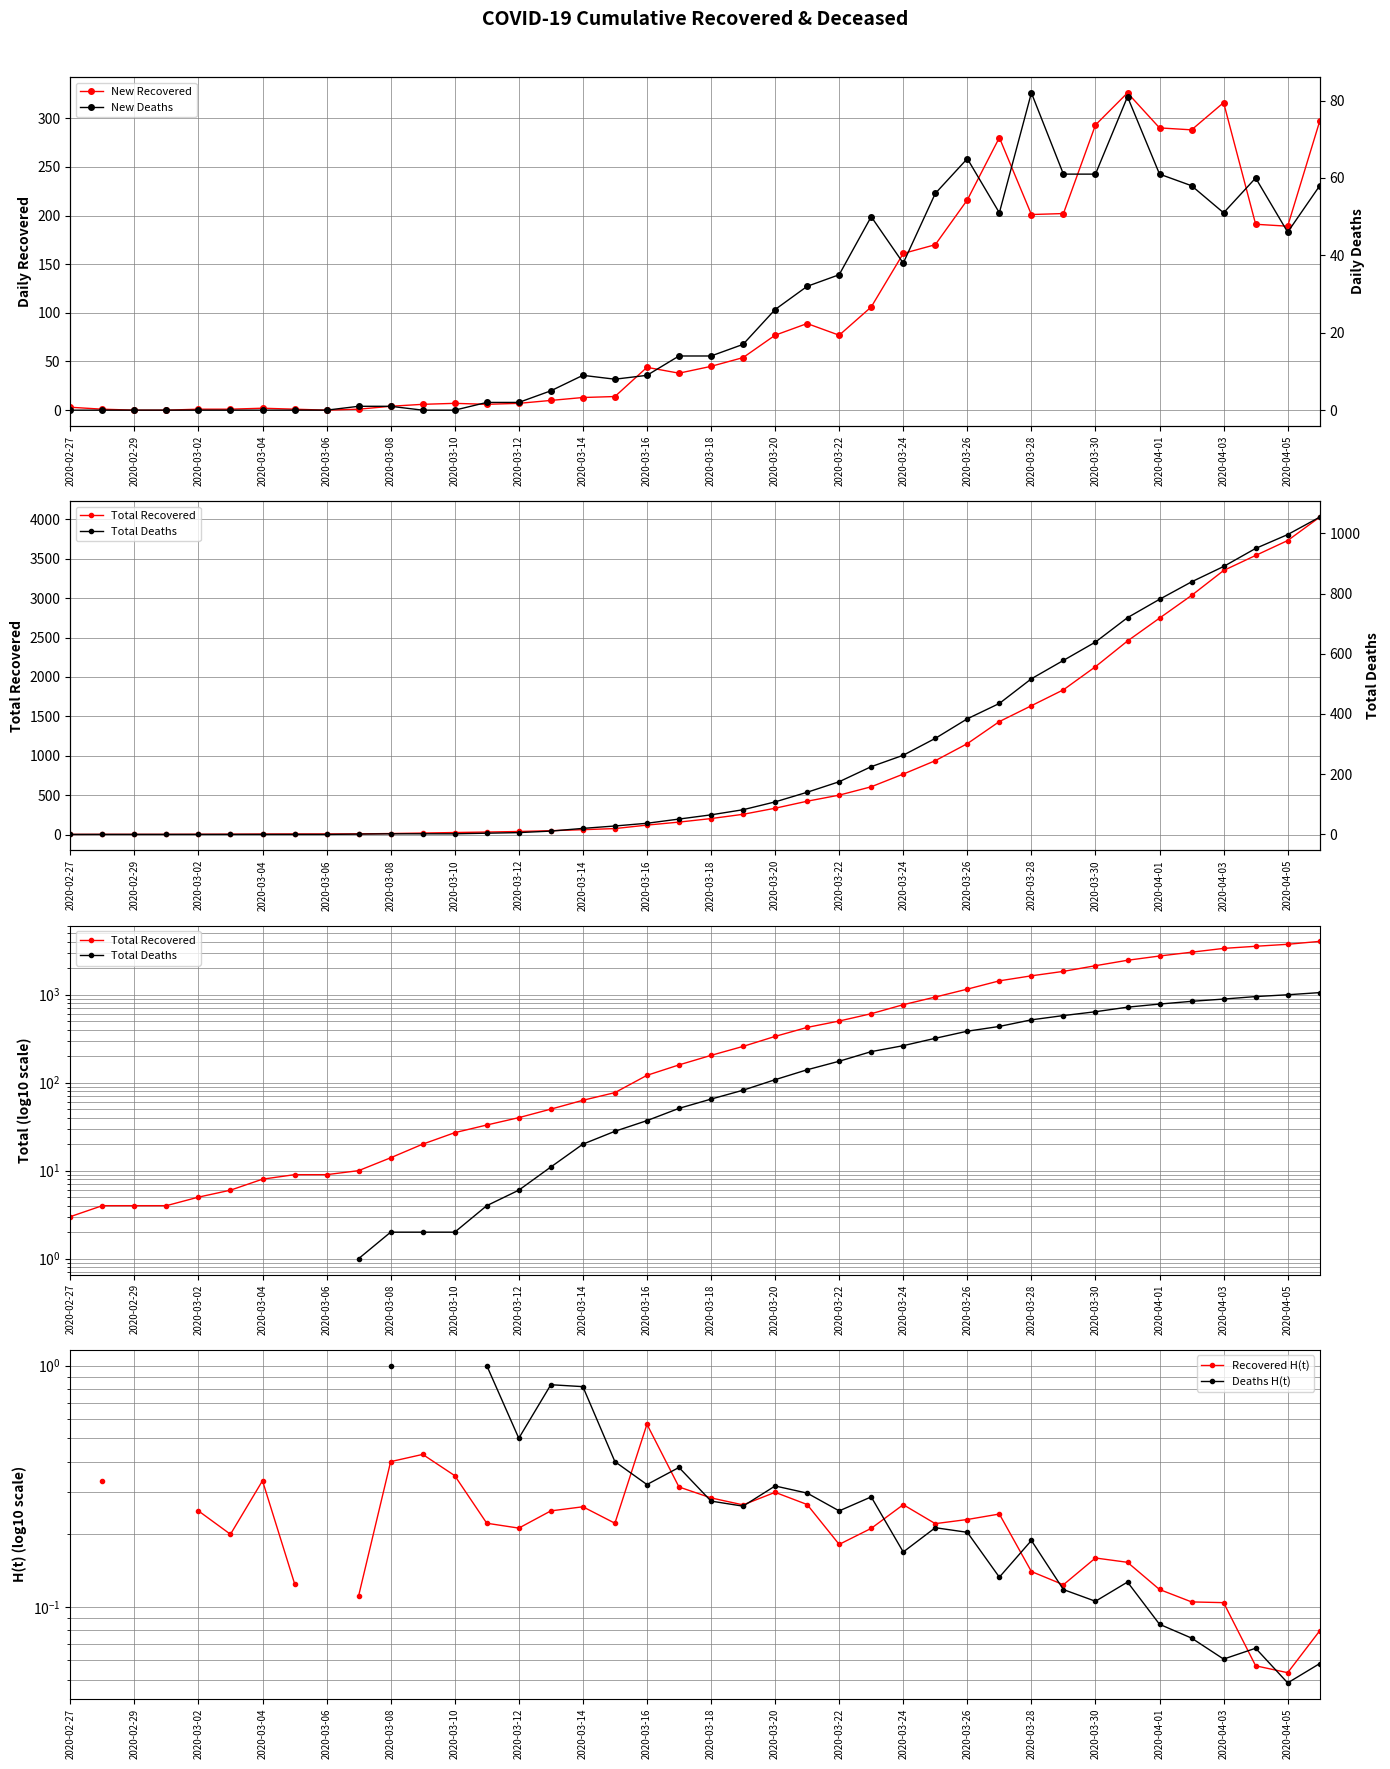

True or false: New Recovered has a value of 45.0 at 2020-03-18.

True